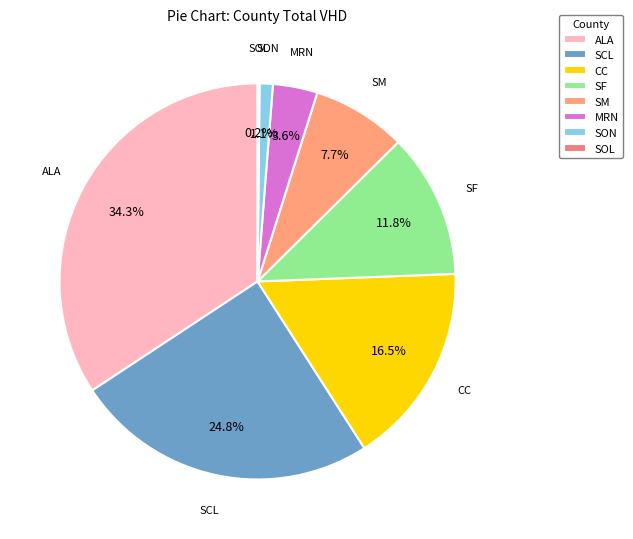

True or false: SCL accounts for 25% of the total.

True